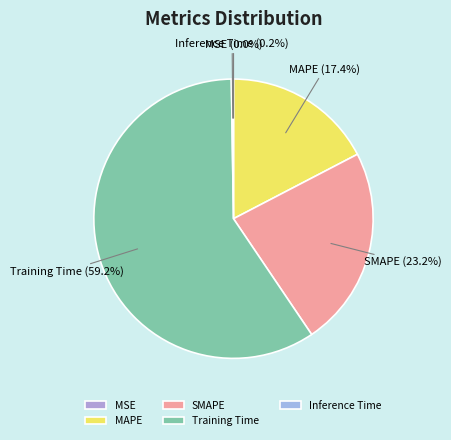

Which has a higher value, MAPE or Training Time?

Training Time